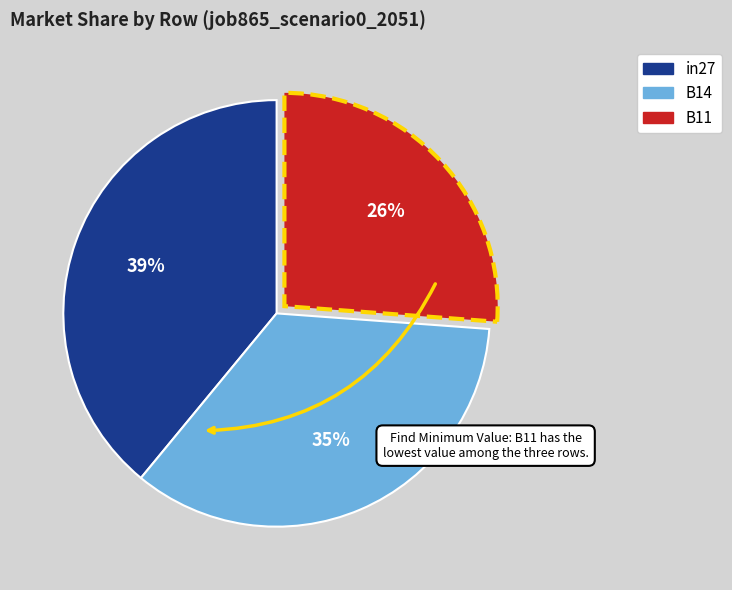

Which category has the smallest portion of the pie?

B11